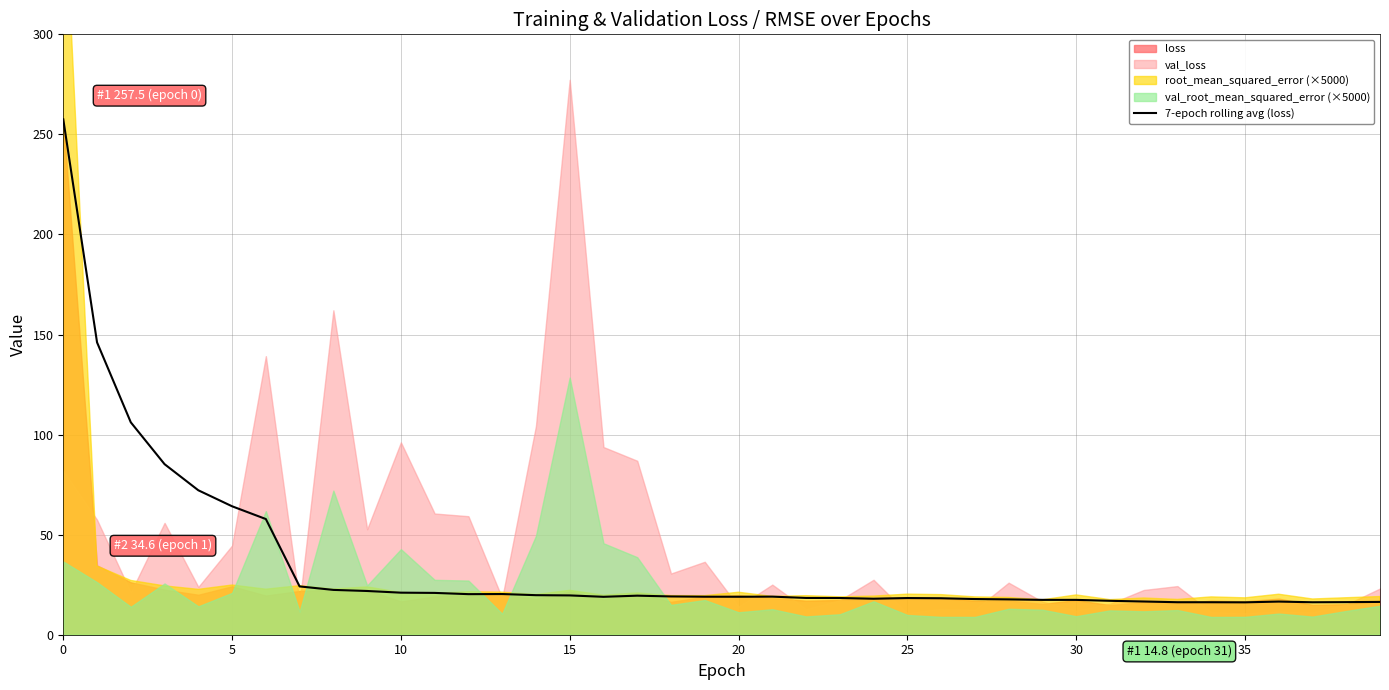

What is the ratio of the value at 14 to the value at 25?

1.1